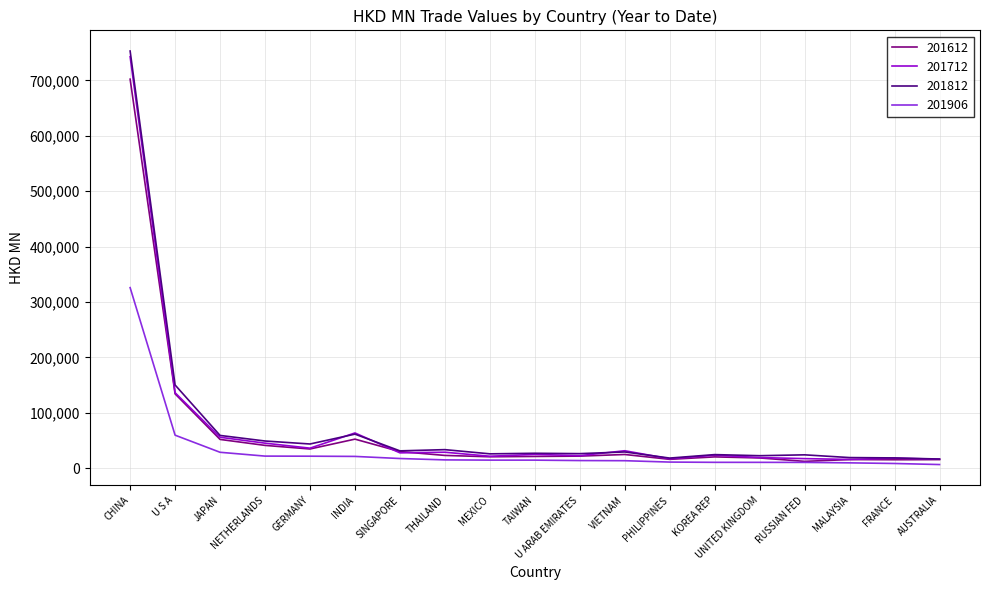

Which series has the largest range (max minus min)?

201812